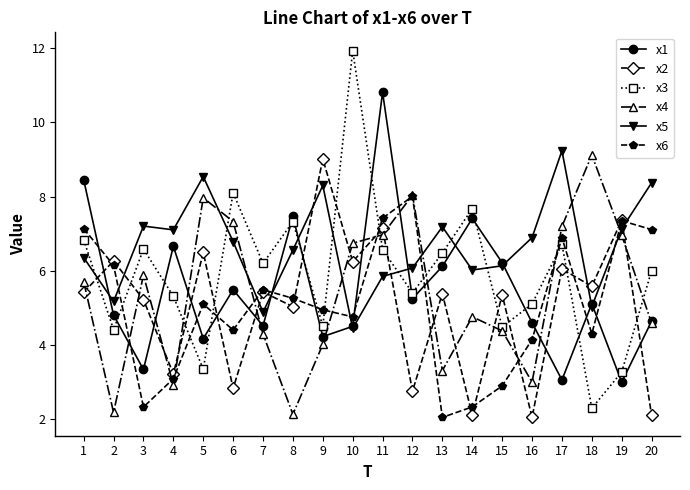

What value does the x3 series have at 13?

6.5